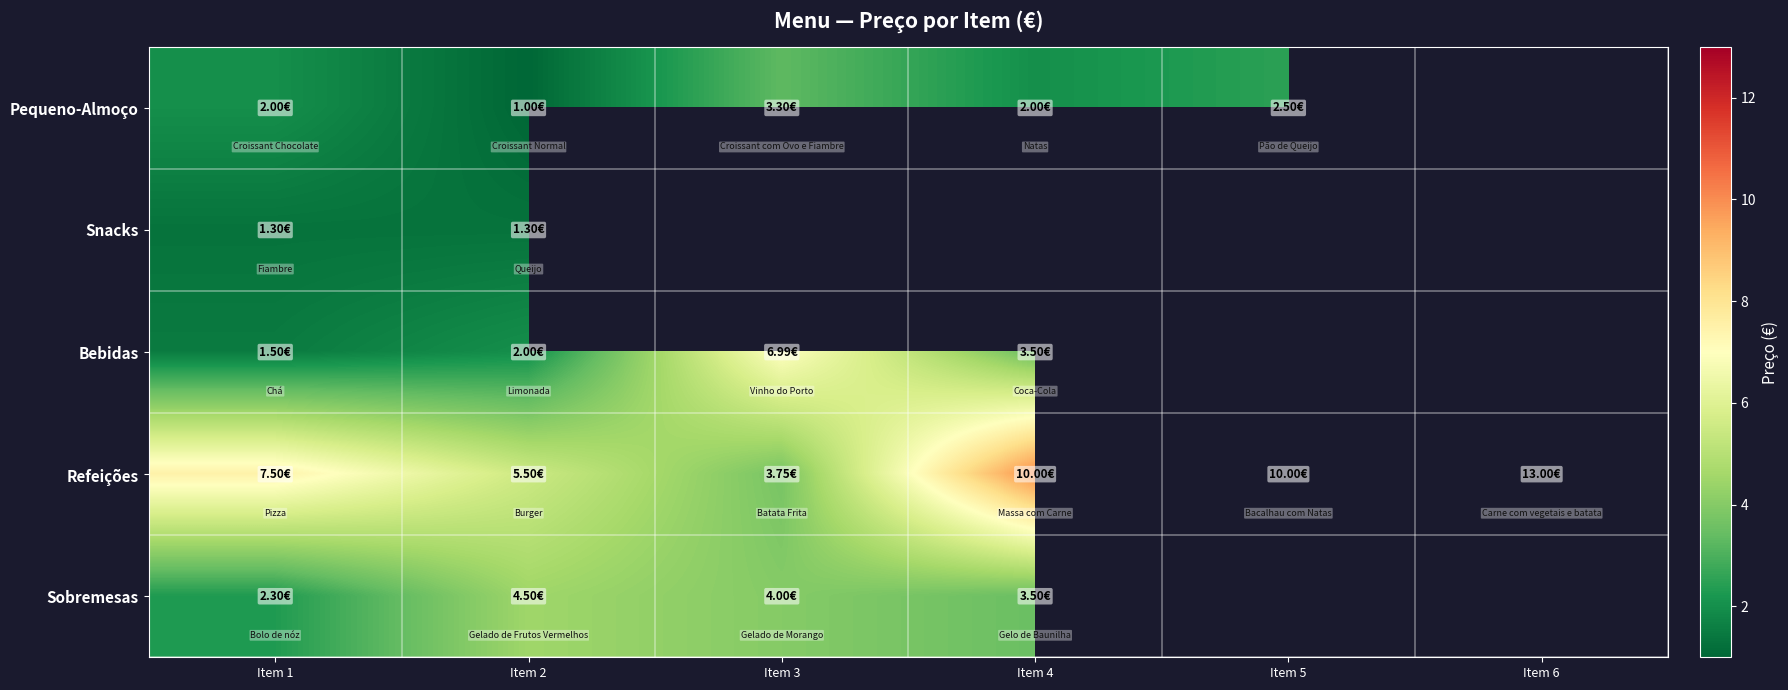

Rank the categories by Pequeno-Almoço value from lowest to highest.

Item 2, Item 1, Item 4, Item 5, Item 3, Item 6